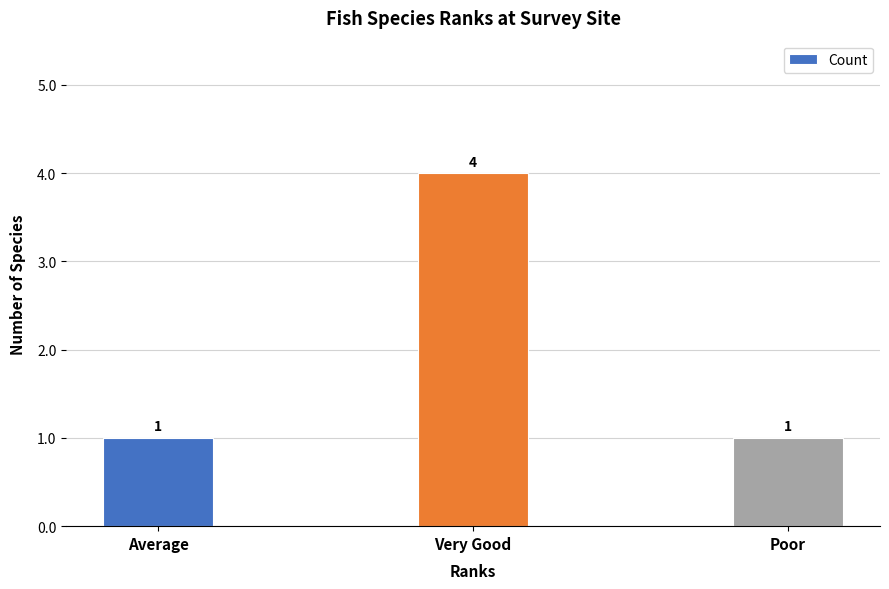

What is the change in value from Average to Very Good?

+3